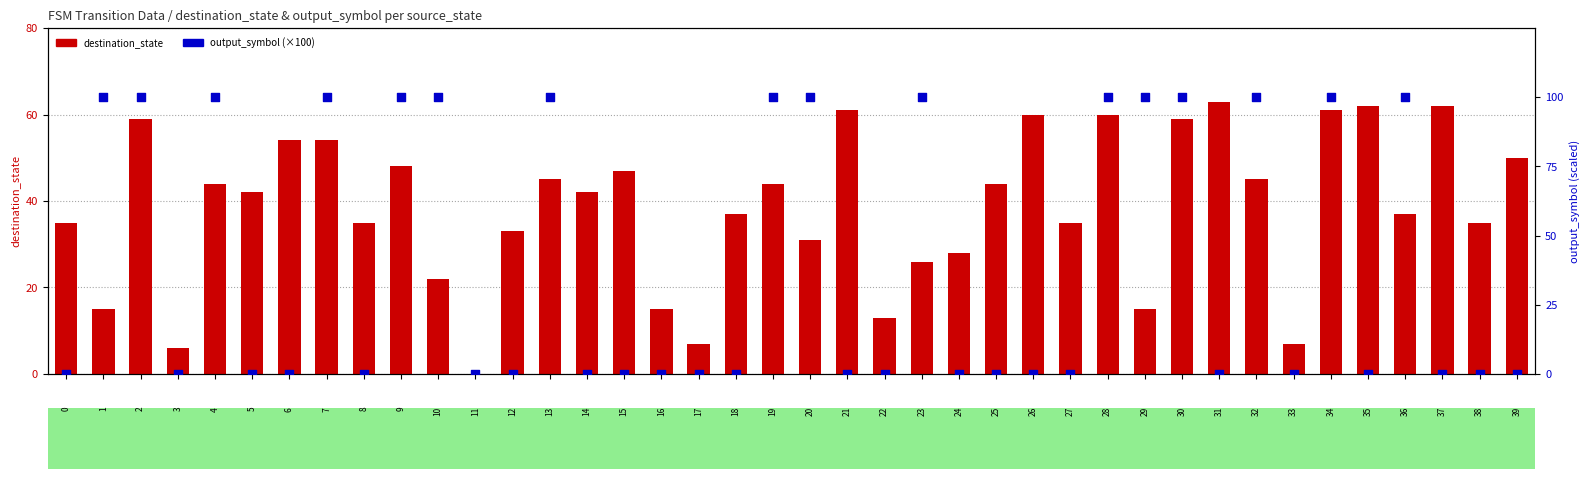

Which series contains the highest Y value?

output_symbol (×100)